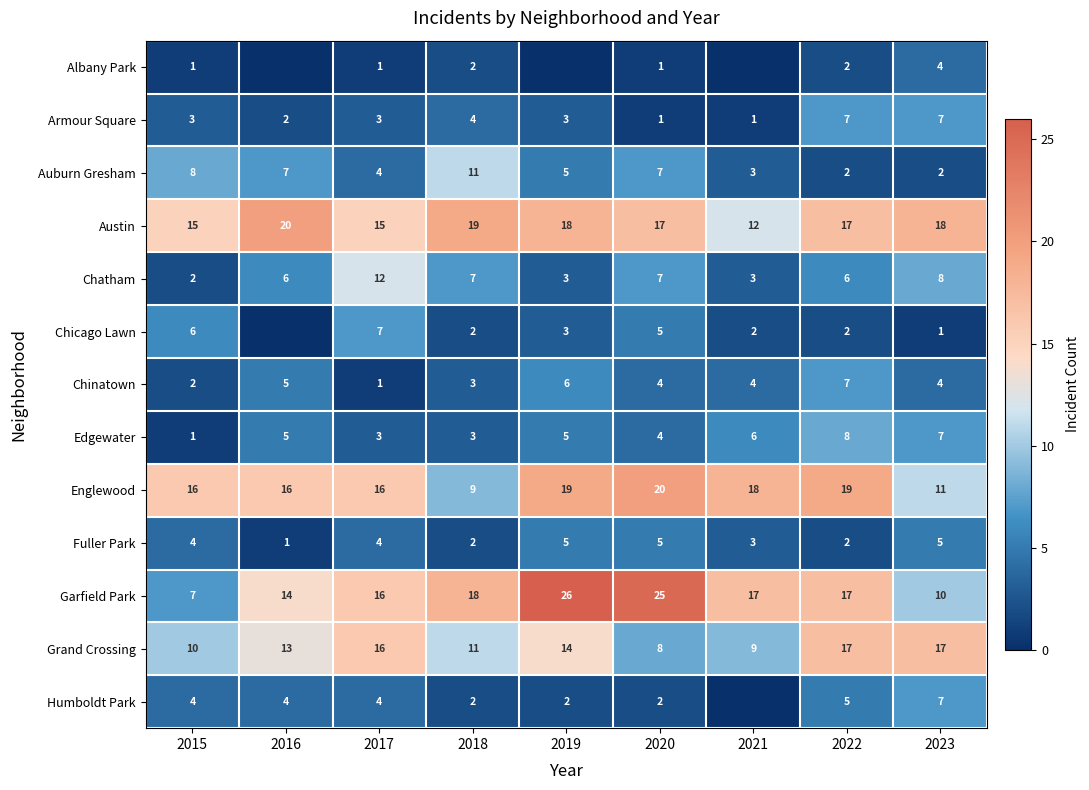

Is it true that Garfield Park equals 17 at 2022?

True